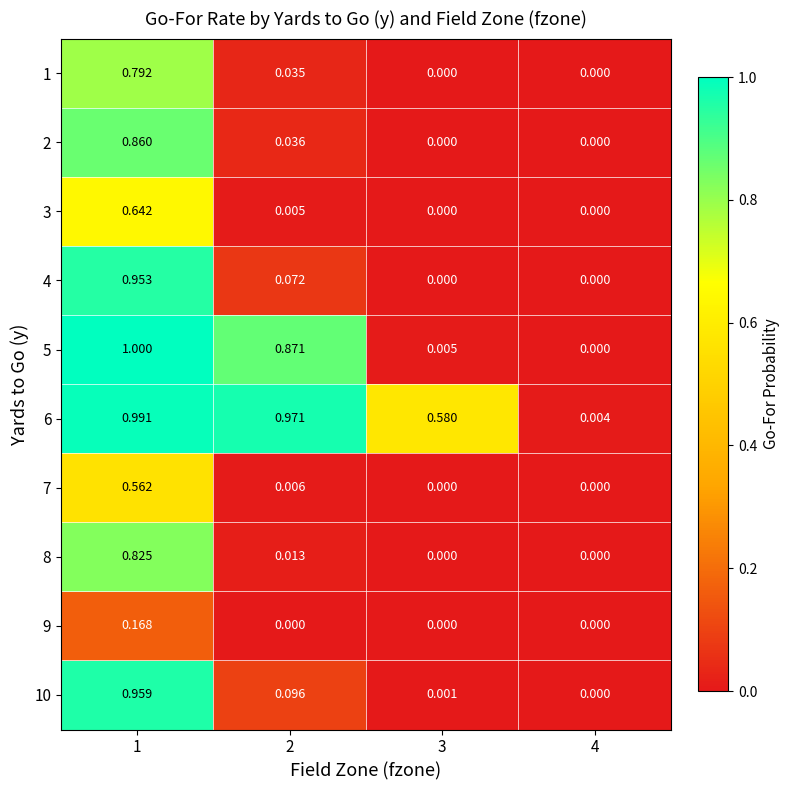

Is the value of 7 at 4 greater than the value of 8 at 1?

No